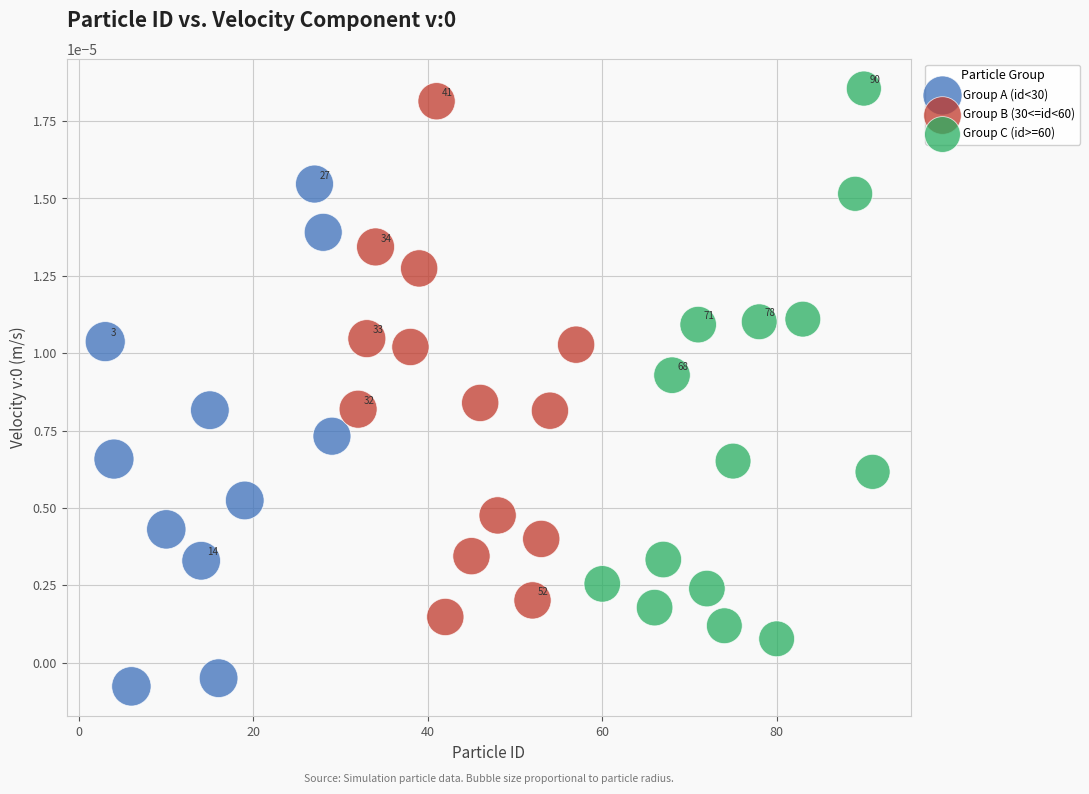

Which series has the largest Y range (max minus min)?

Group C (id>=60)